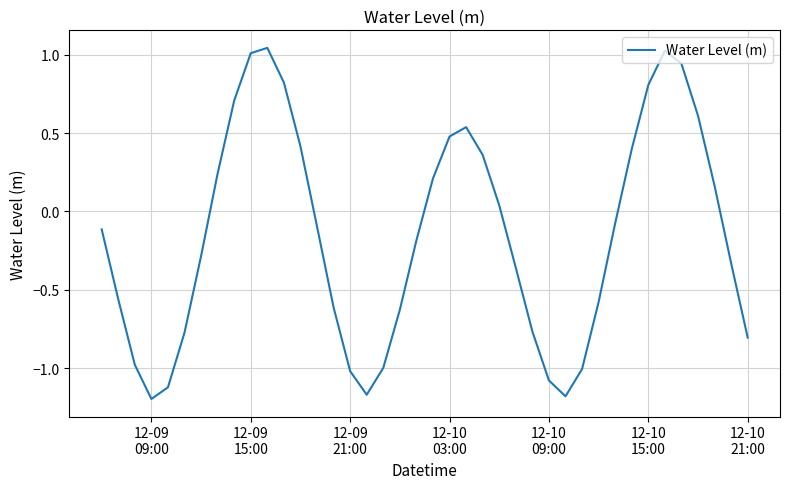

Does the chart display data point markers on the line(s)?

No